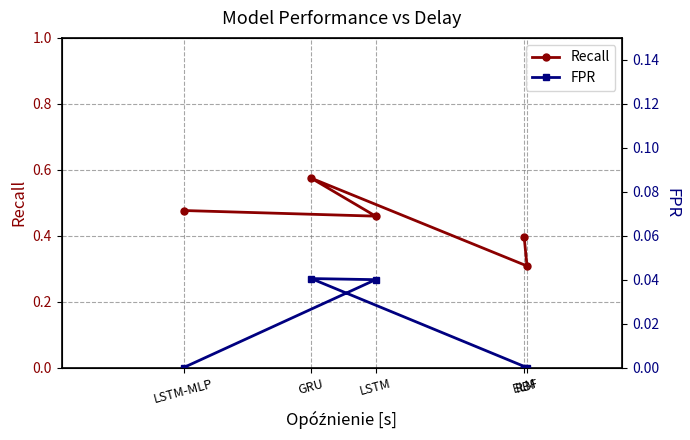

What is the maximum value shown in the chart?

0.6